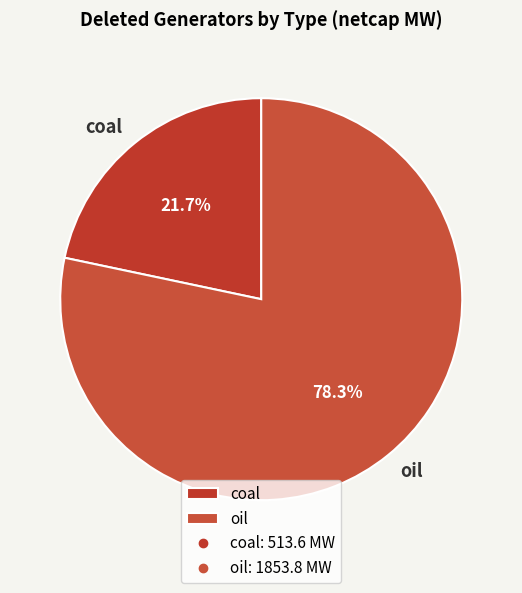

Rank the categories by value from highest to lowest.

oil, coal